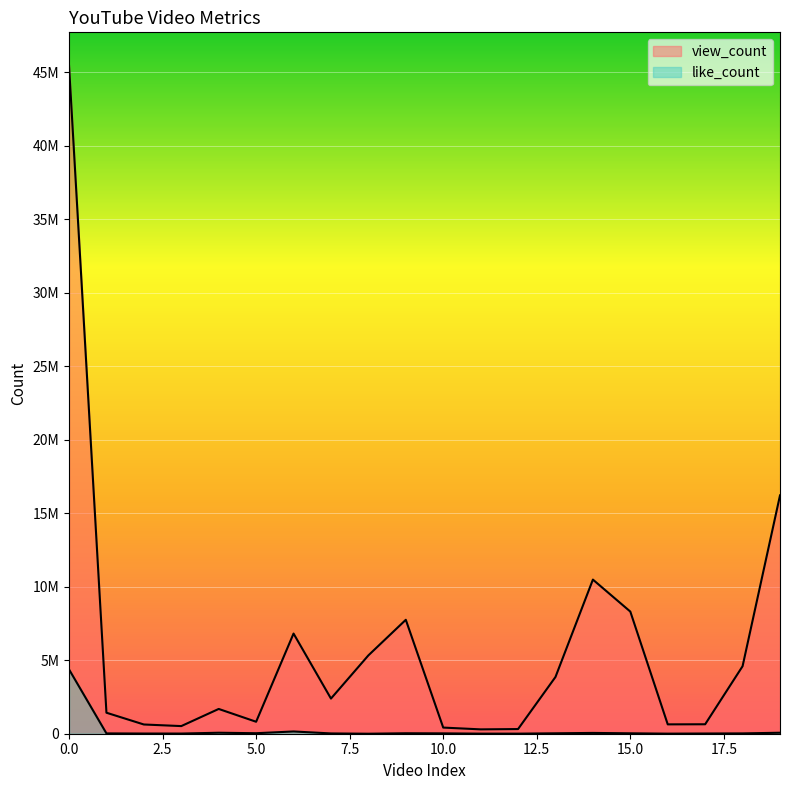

What is the value of the view_count point at the 17th from the left?

636673